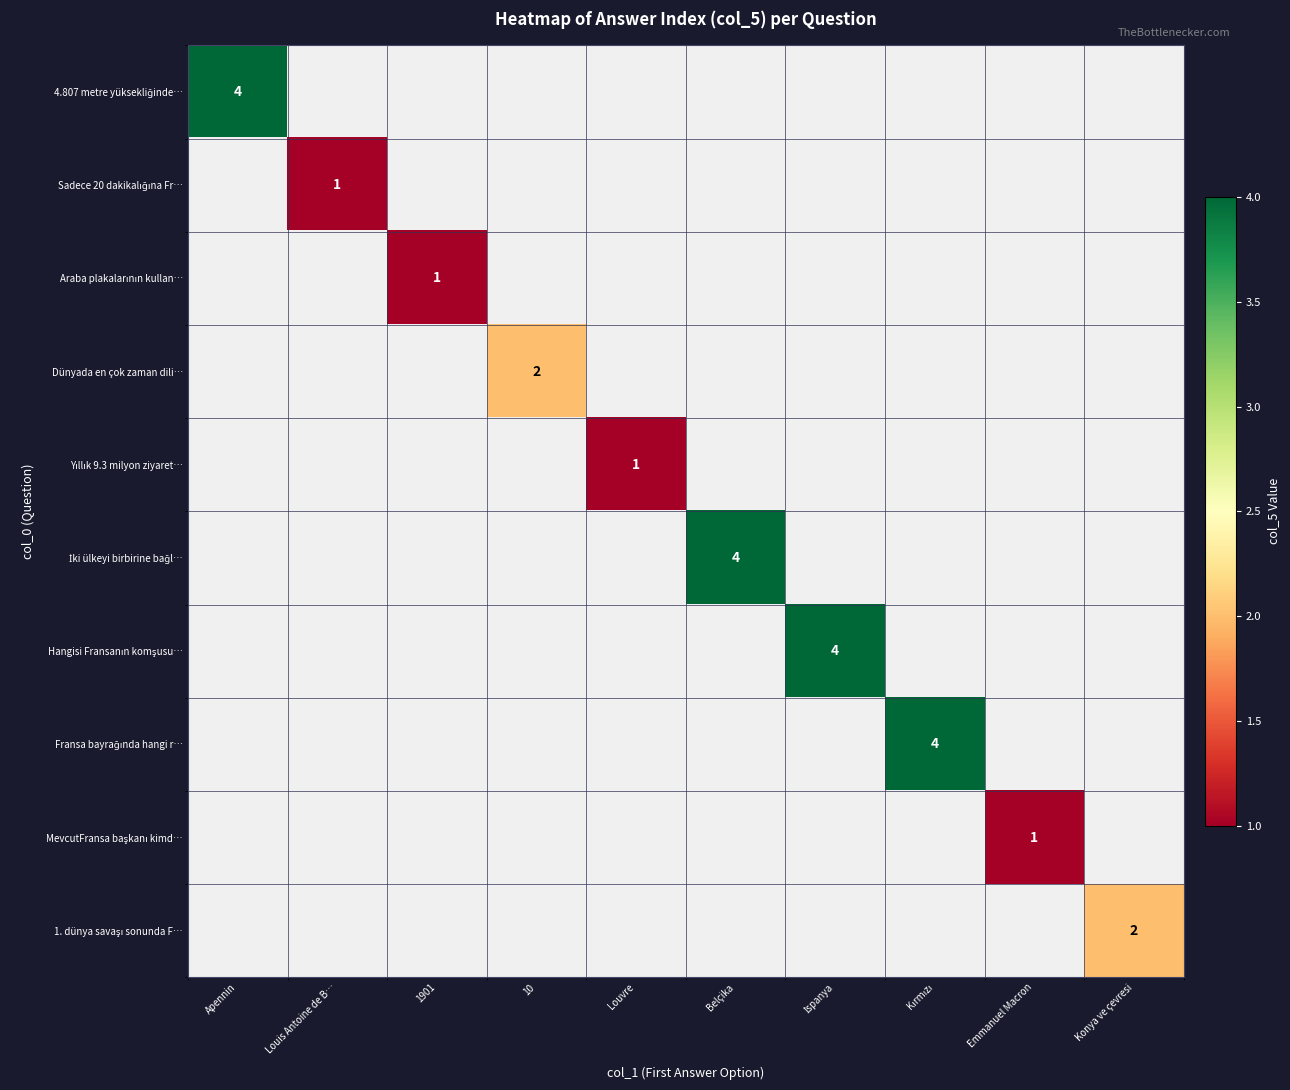

Is the value of 1. dünya savaşı sonunda F… at 1901 greater than the value of İki ülkeyi birbirine bağl… at Apennin?

No